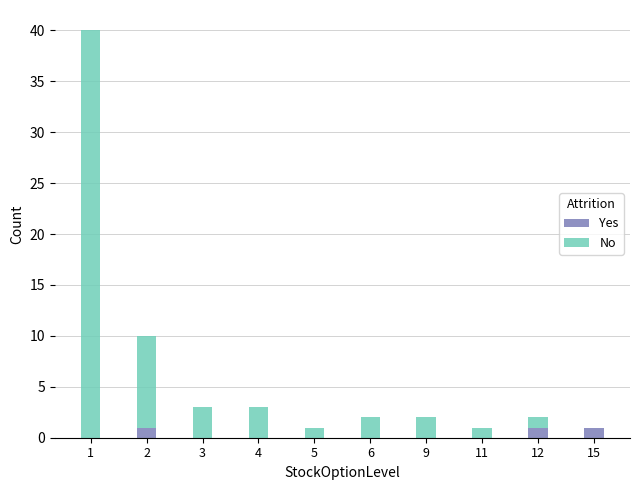

Is it true that Yes equals 0 at 5?

True